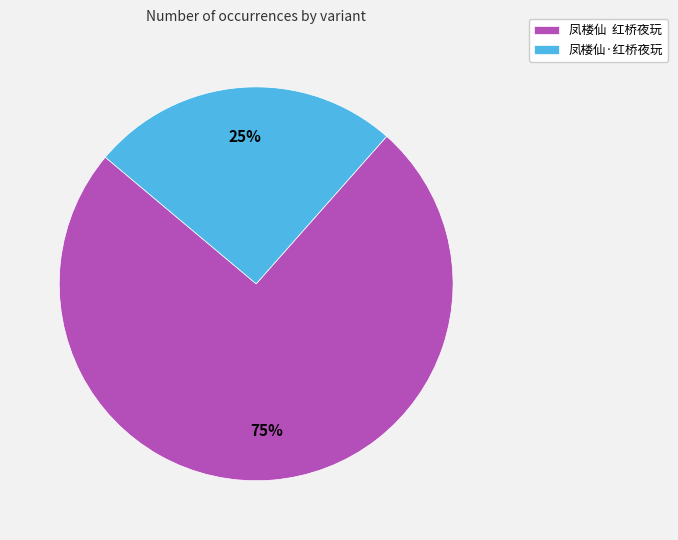

To the nearest percent, what portion does 凤楼仙·红桥夜玩 represent?

25%